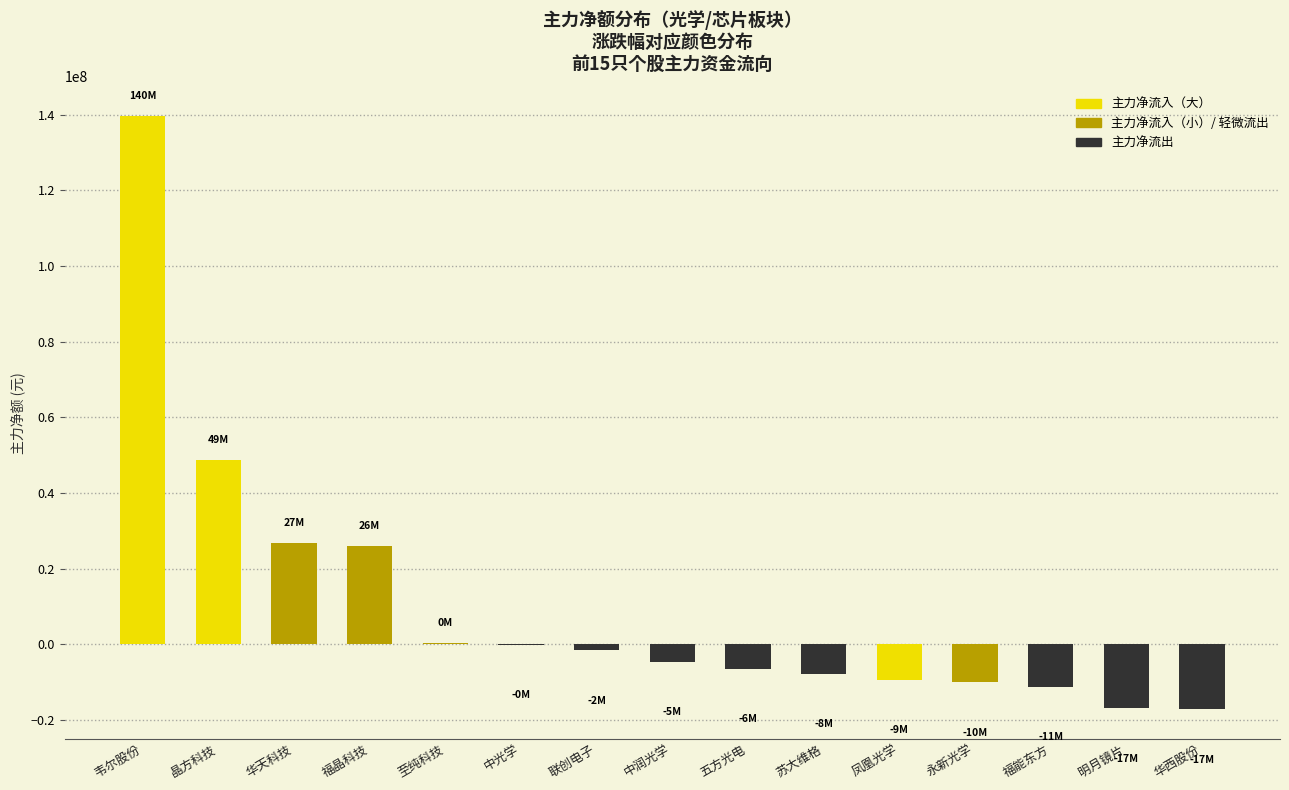

The chart shows a value of 75988211 at 晶方科技. True or false?

False